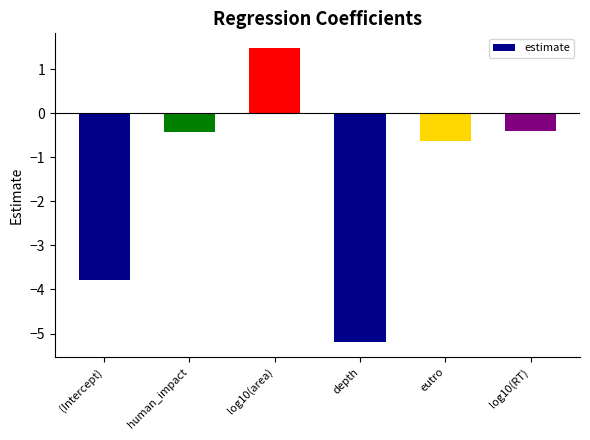

Where does the data first go above 0?

log10(area)